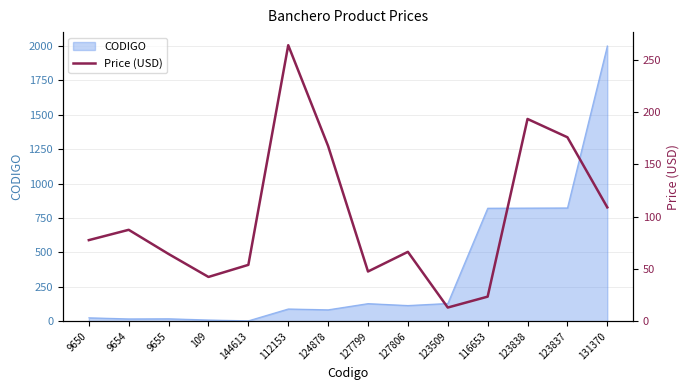

What is the average value?

98.9